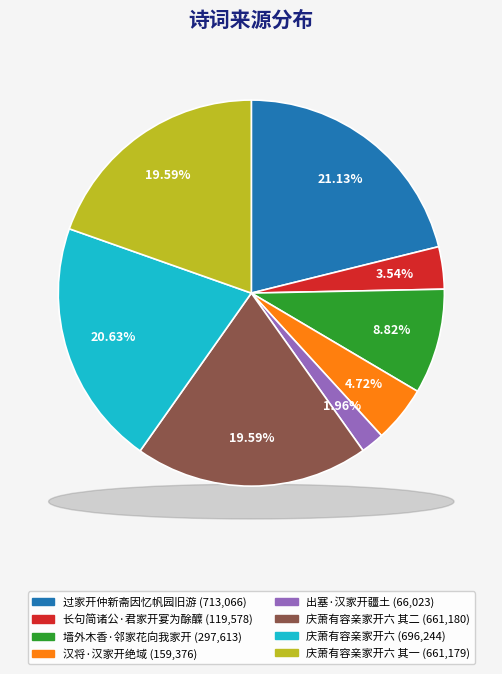

Does 汉将·汉家开绝域 represent more than half of the total?

No